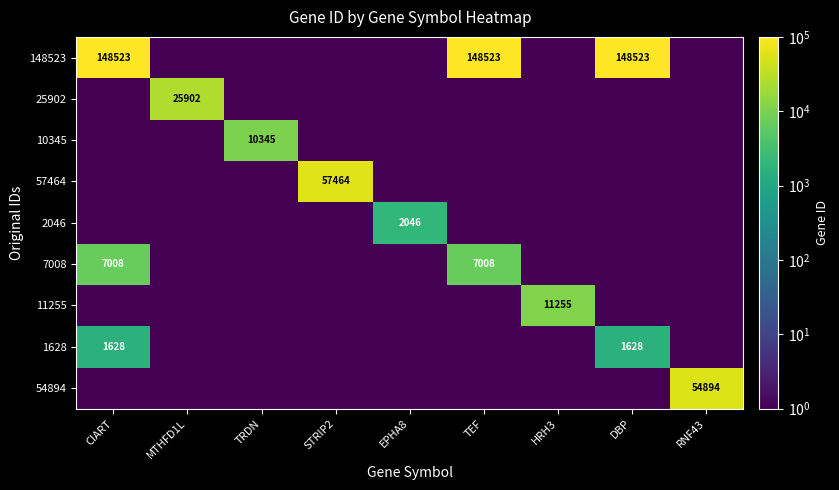

What is the spread (max minus min) of values at HRH3?

11254.9